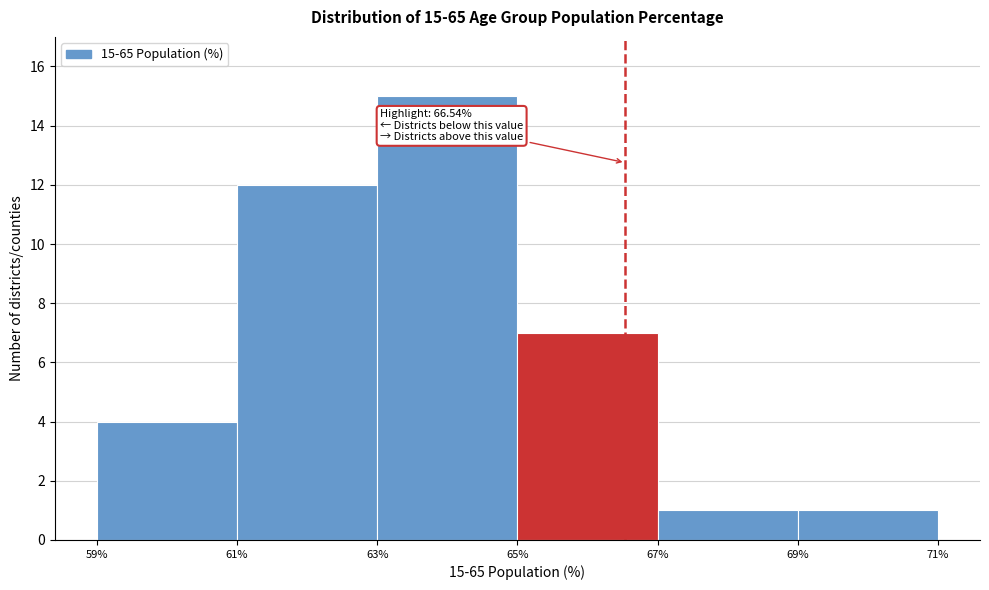

Over which range of the x-axis is the bar tallest?

63% to 65%